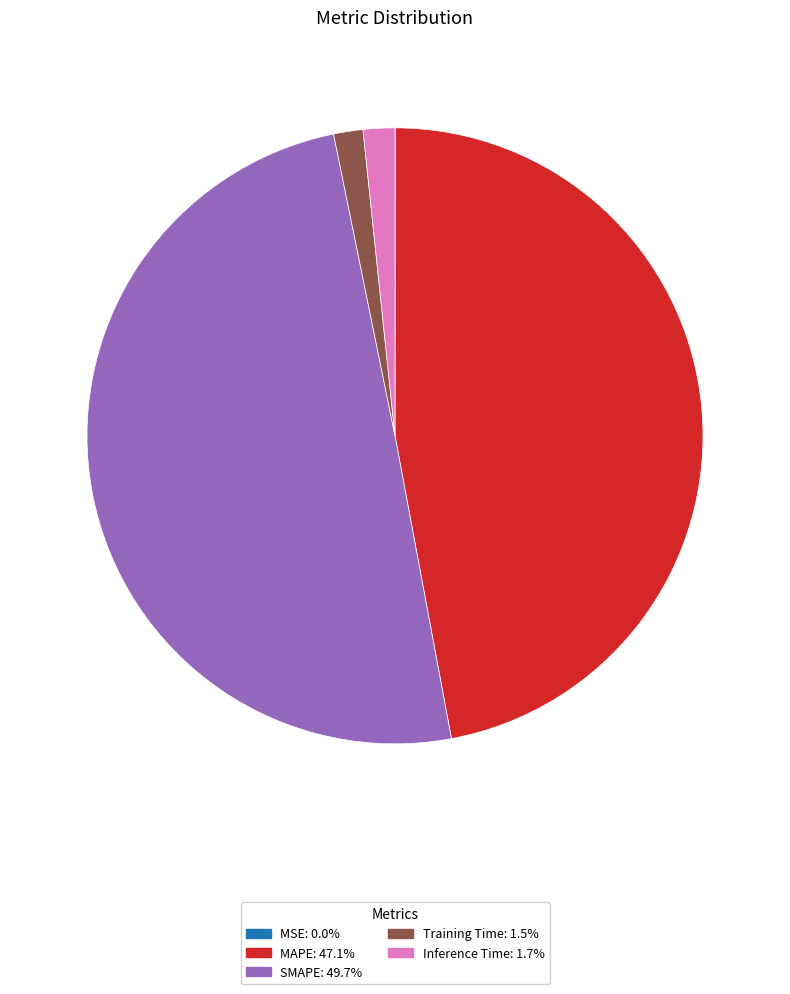

Which category has the biggest portion of the pie?

SMAPE